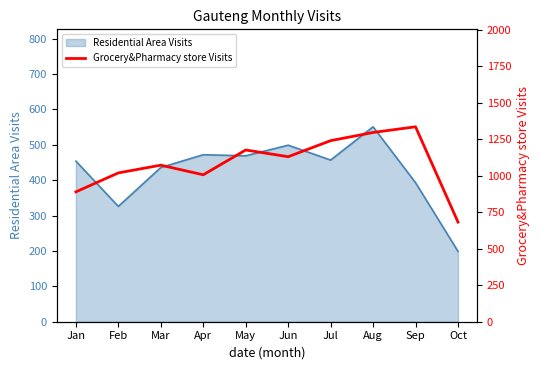

The chart shows a value of 683 at Oct. True or false?

True